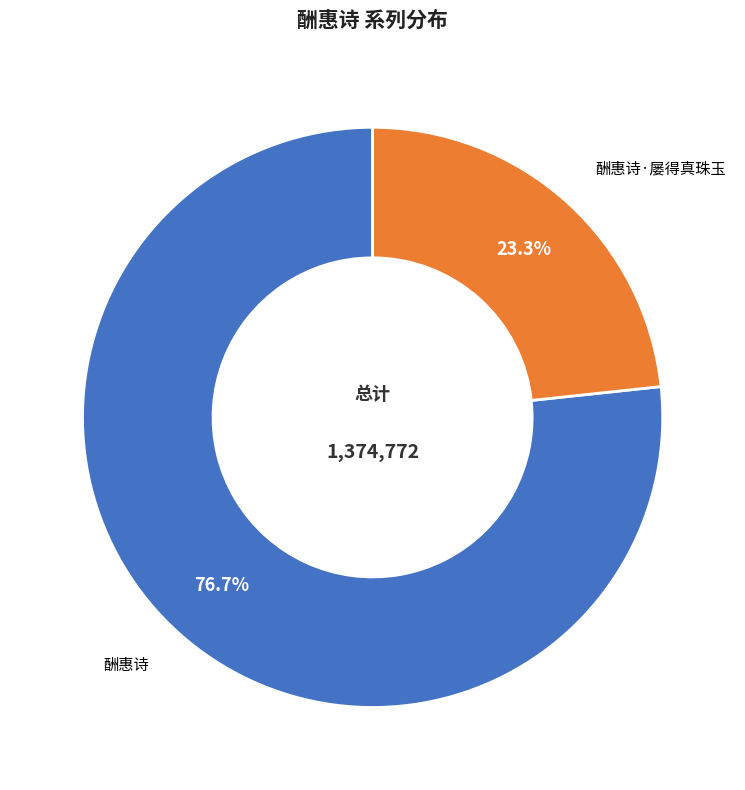

What is the smallest slice in the pie chart?

酬惠诗·屡得真珠玉